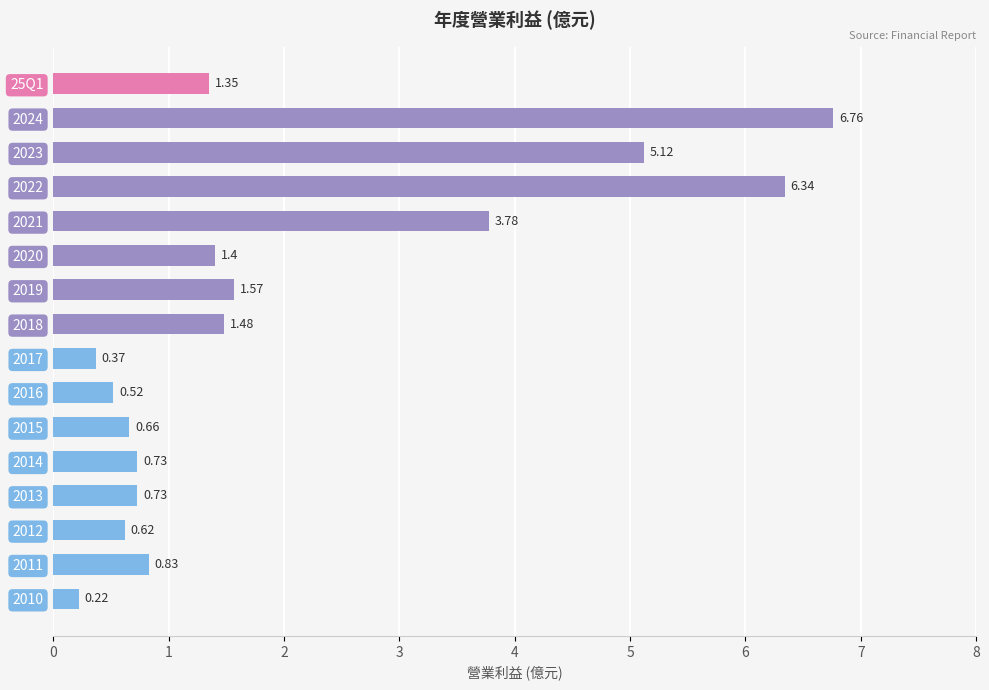

At which category does the chart reach its peak across all series?

2024